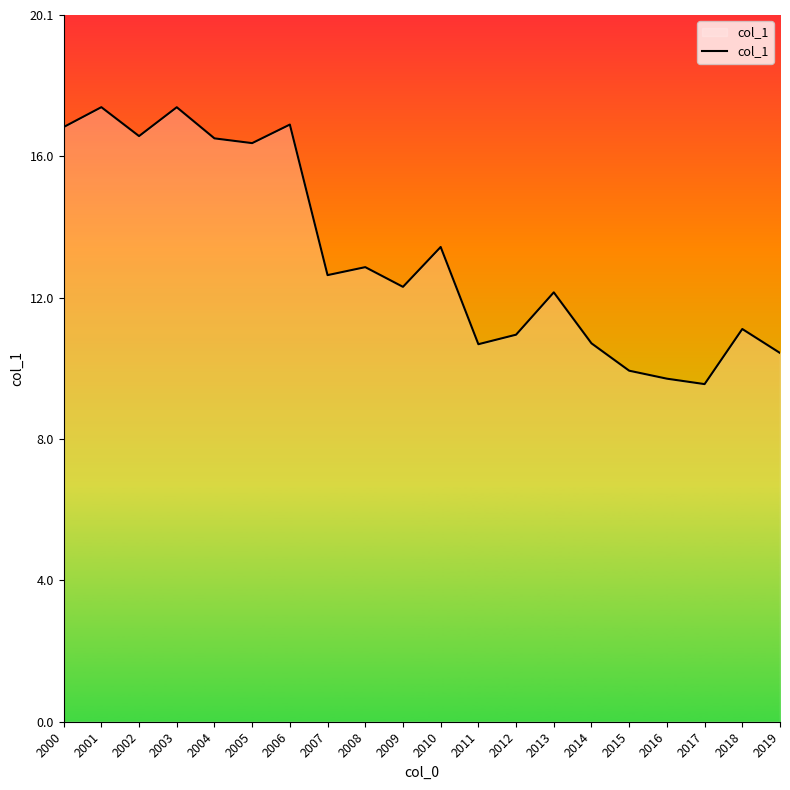

Does the chart have visible grid lines?

No